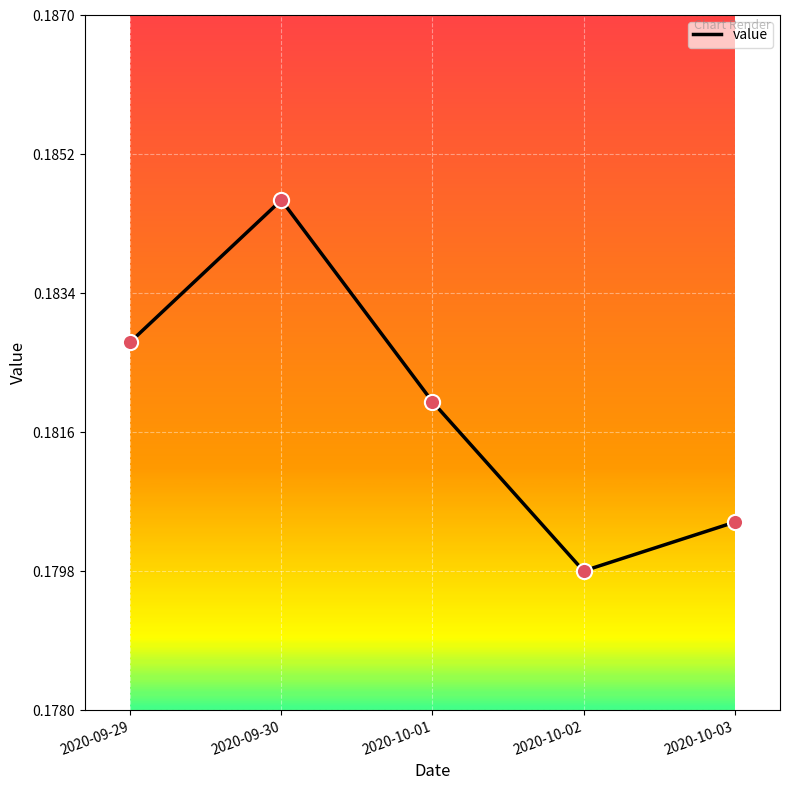

Between 2020-10-01 and 2020-10-03, which is larger?

2020-10-01